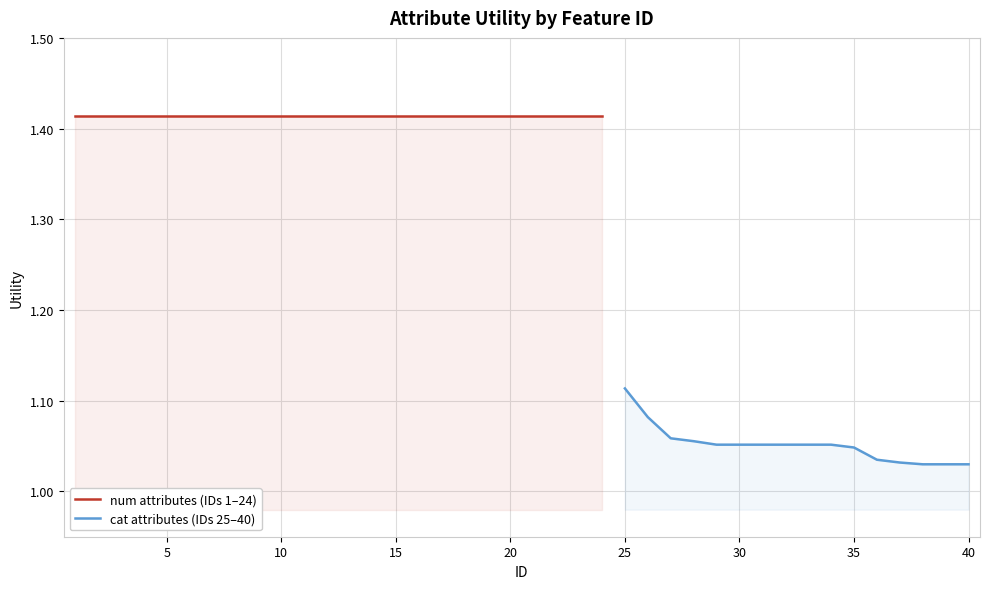

What is the difference between the maximum and second lowest values?

0.4